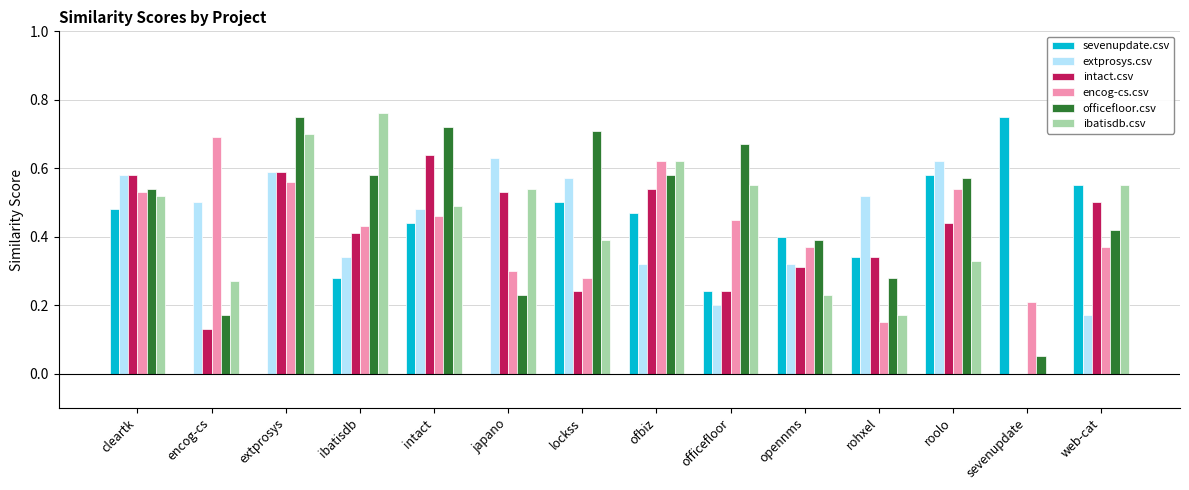

The value of ibatisdb.csv at web-cat is 0.6. True or false?

True